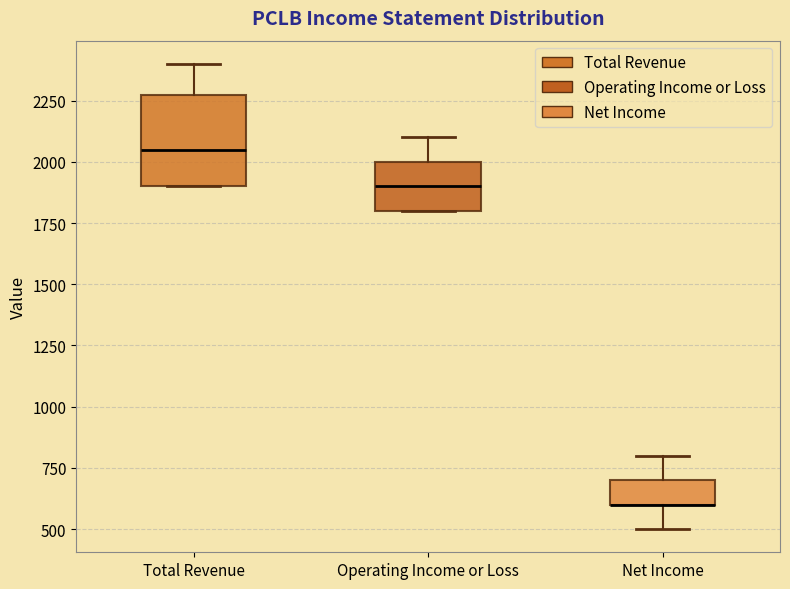

Reading left to right, read every box against the y-axis: the position of its median line, the range the box covers, and the ends of its whiskers. The values are not printed on the chart, so give them approximately, as read against the axis.

Total Revenue: median 2050, box 1900 to 2300, whiskers 1900 to 2400
Operating Income or Loss: median 1900, box 1800 to 2000, whiskers 1800 to 2100
Net Income: median 600 (drawn on the box's lower edge), box 600 to 700, whiskers 500 to 800